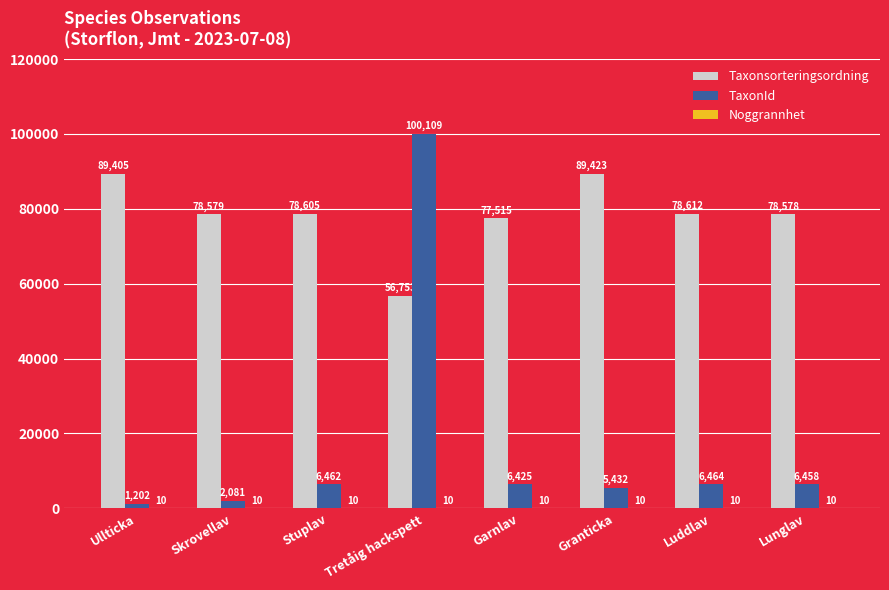

How many series are shown in this chart?

3